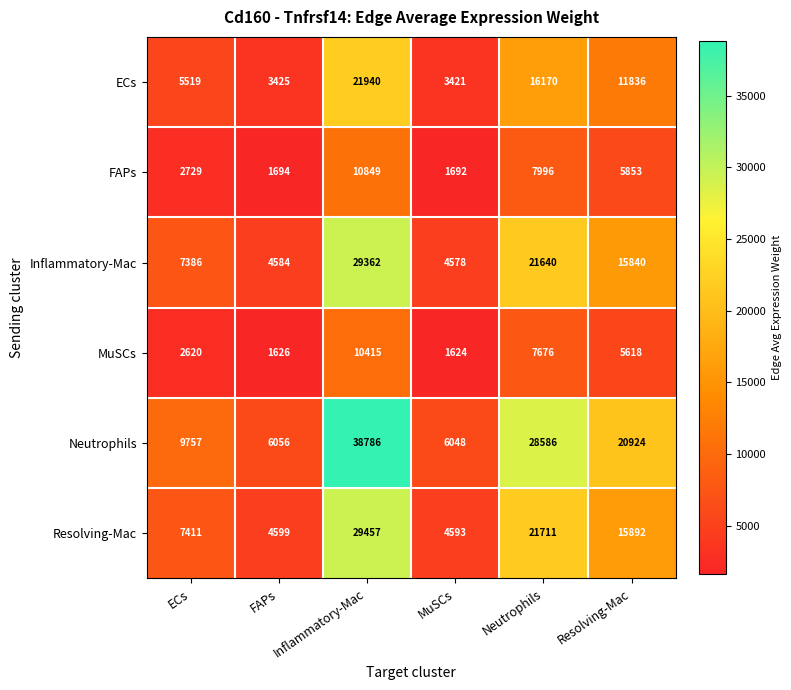

What is the difference between the maximum and minimum values in the Resolving-Mac series?

24864